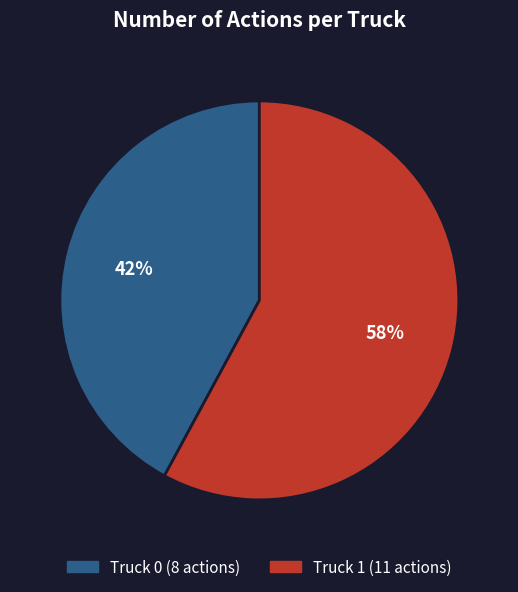

Which has a higher value, Truck 1 or Truck 0?

Truck 1